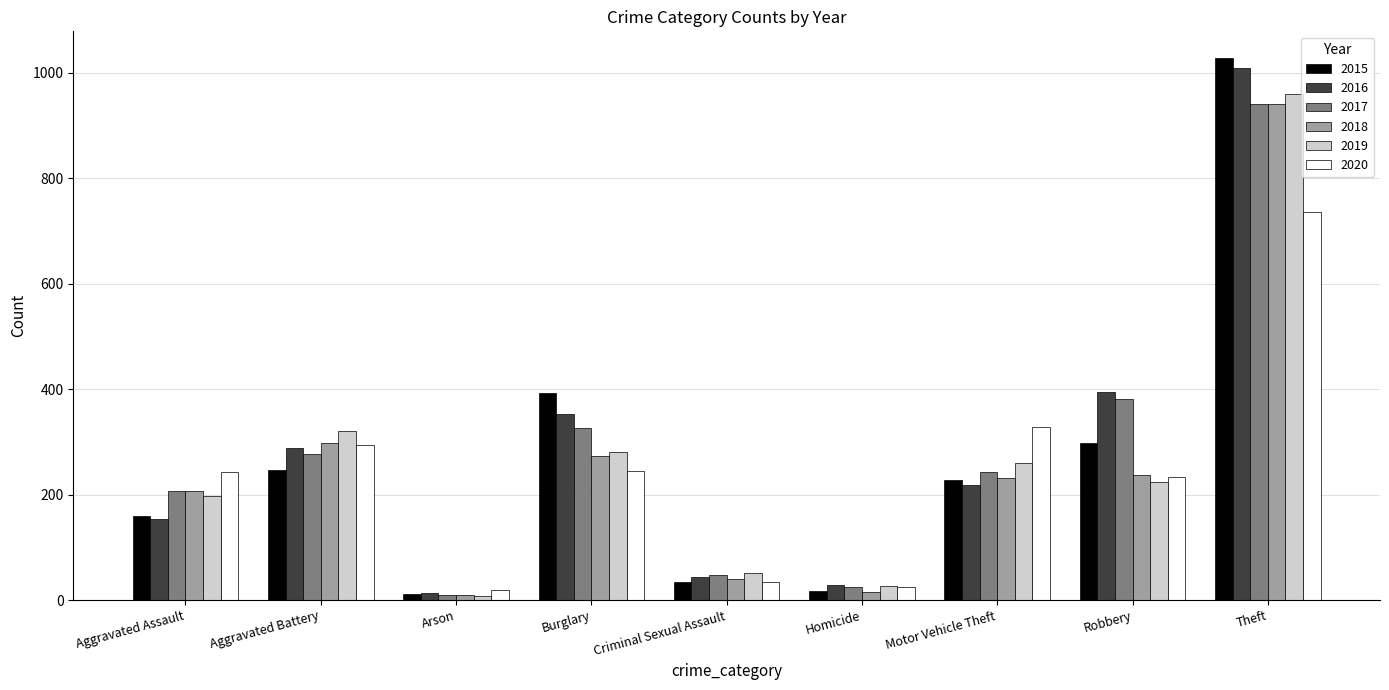

Is the value of 2018 at Criminal Sexual Assault greater than the value of 2019 at Motor Vehicle Theft?

No